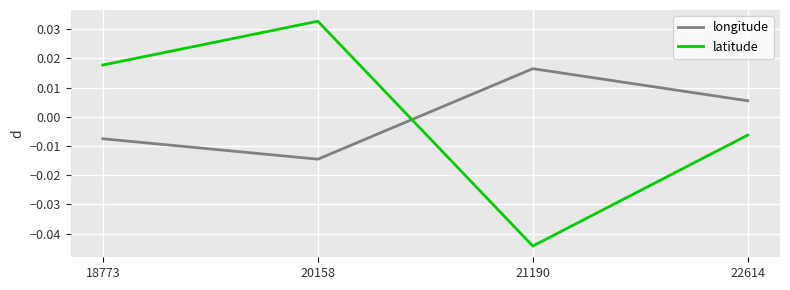

How many series are shown in this chart?

2